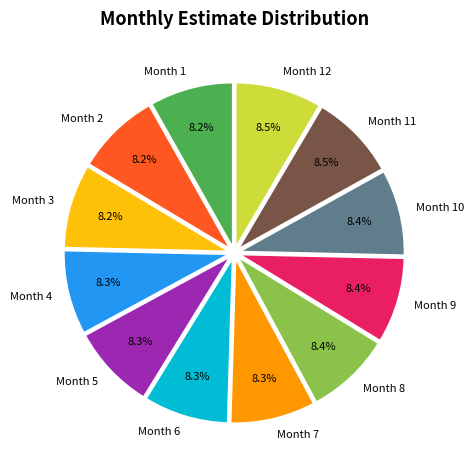

Does any single category account for the majority?

No